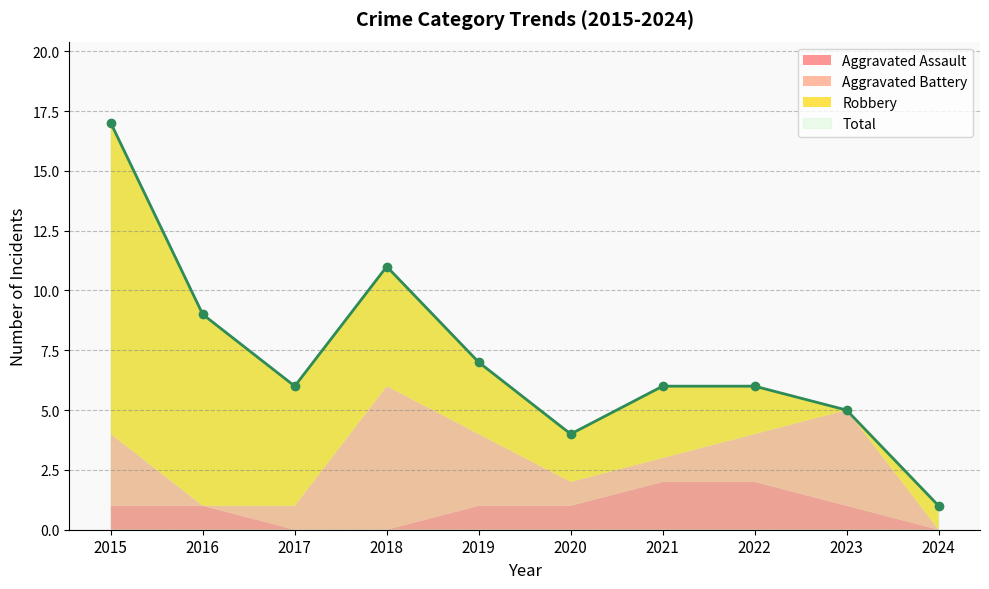

Which category has the highest value across all series?

2015